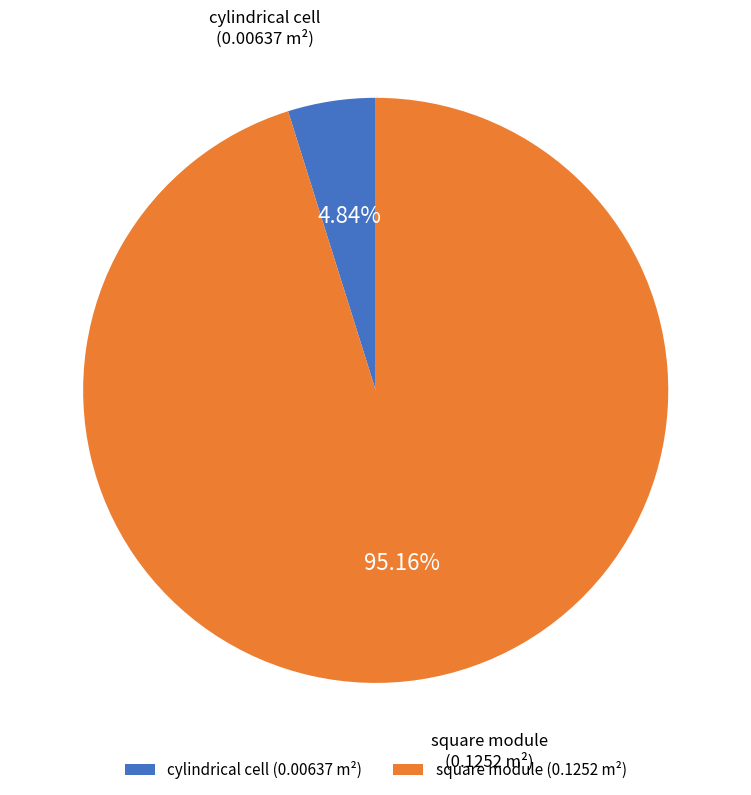

Which has a higher value, cylindrical cell (0.00637 m²) or square module (0.1252 m²)?

square module (0.1252 m²)